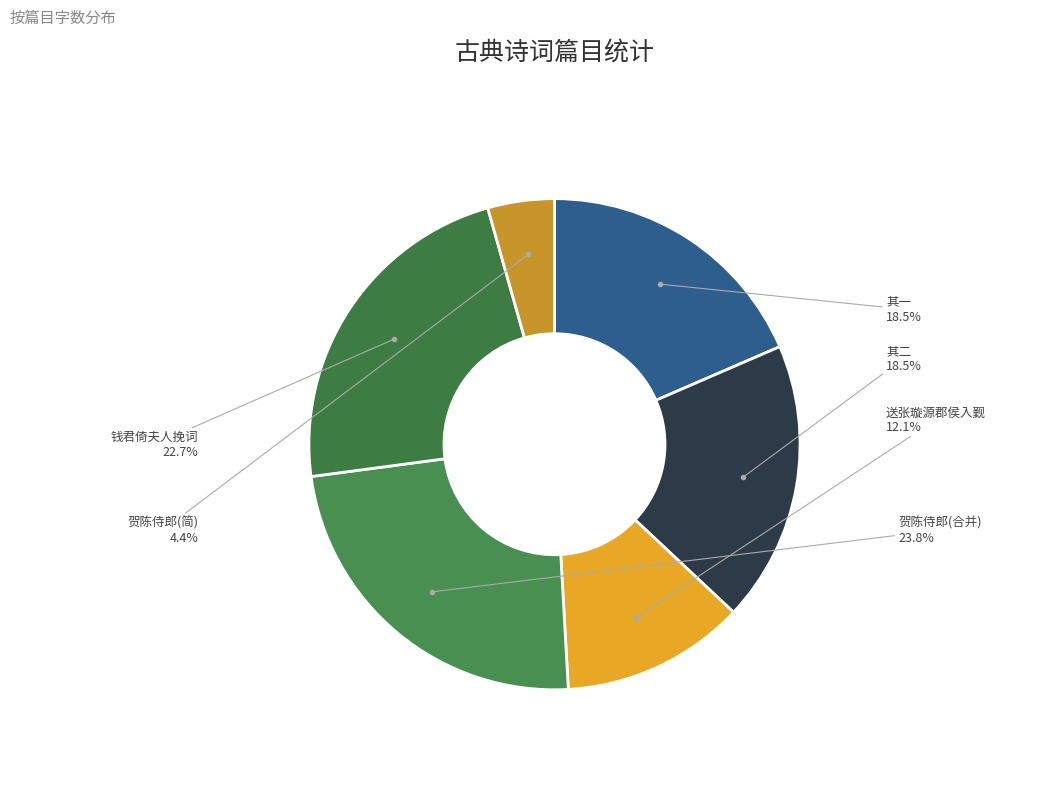

What is the ratio of the value at 送张璇源郡侯入觐 to the value at 钱君倚夫人挽词?

0.5